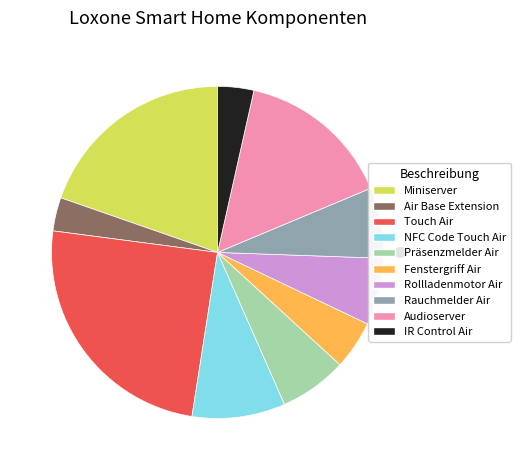

Which has a higher value, Air Base Extension or NFC Code Touch Air?

NFC Code Touch Air